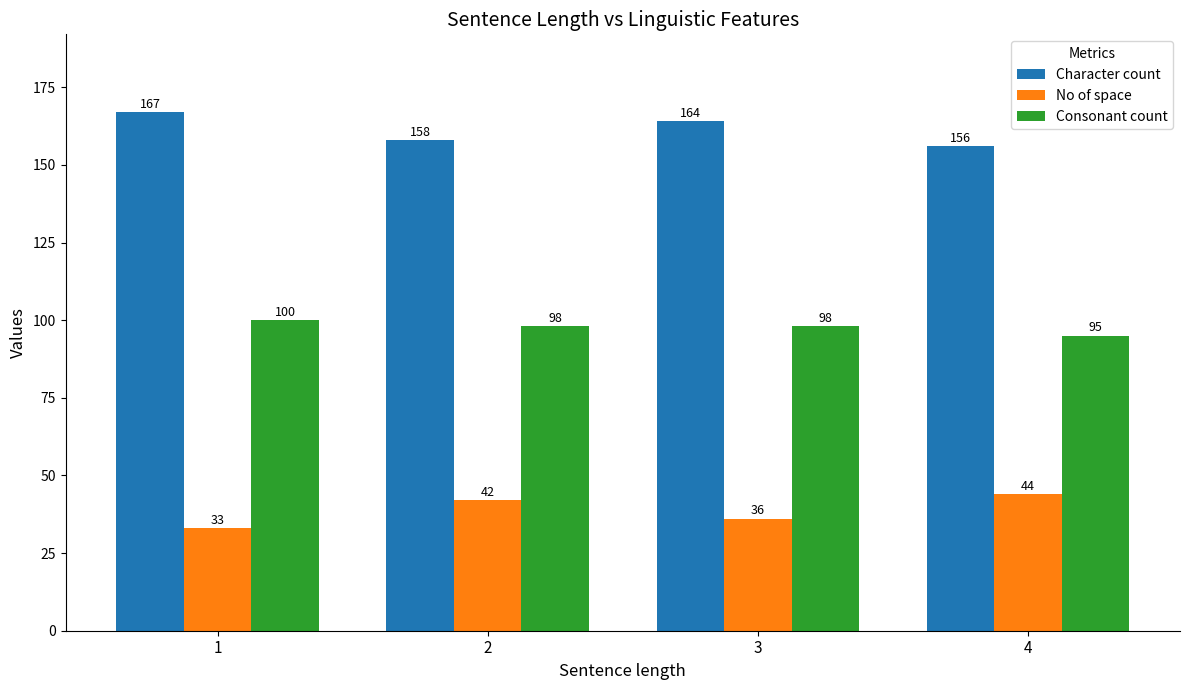

List the series in order of their peak value, lowest first.

No of space, Consonant count, Character count